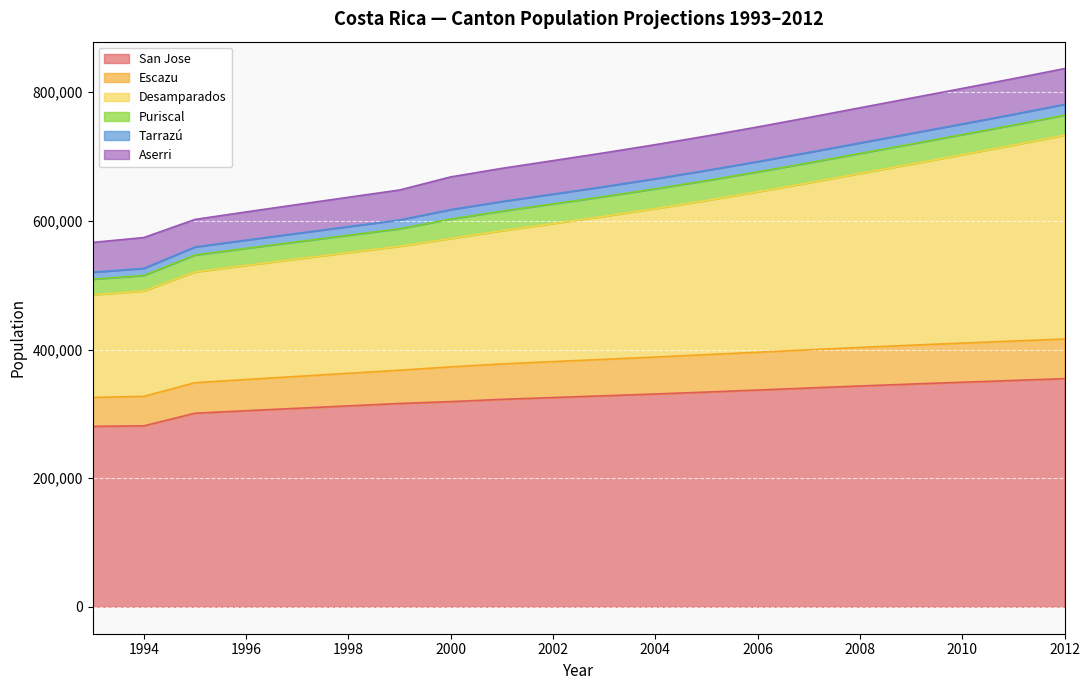

What is the maximum value shown in the chart?

733212